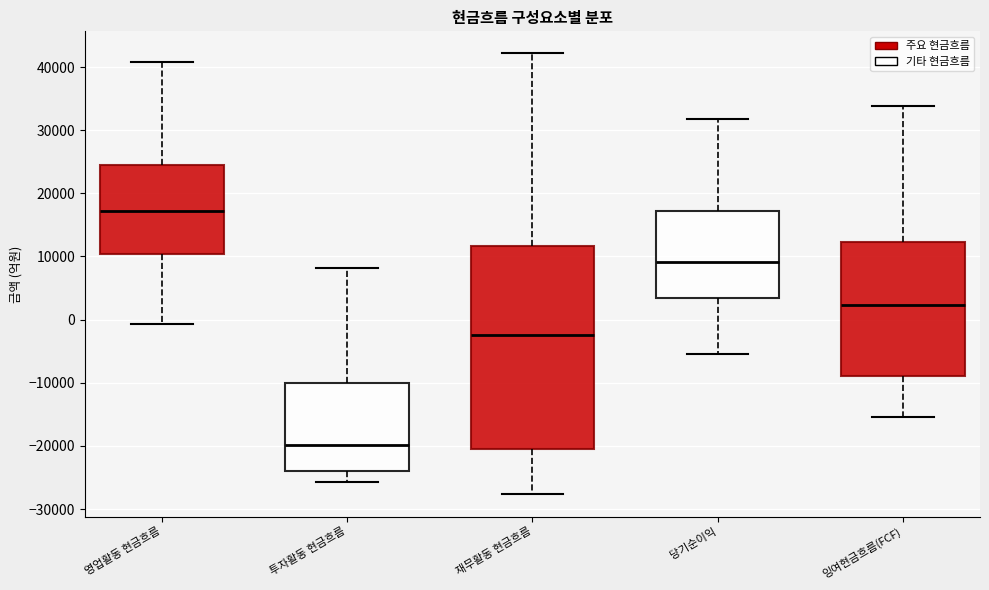

Which box is the tallest, from its lower edge to its upper edge?

재무활동 현금흐름